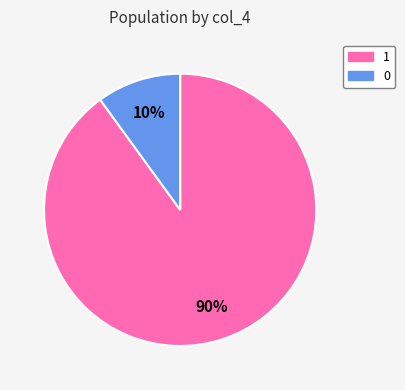

What percentage is the 1 slice, to the nearest percent?

90%